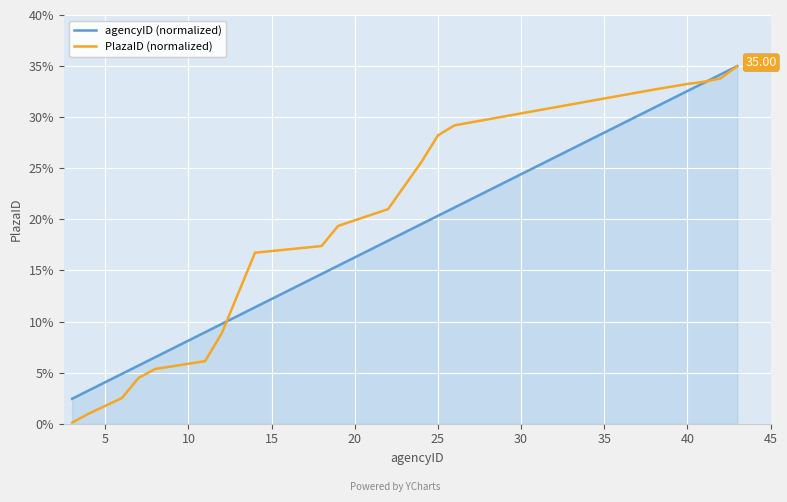

Which series has the largest range (max minus min)?

PlazaID (normalized)